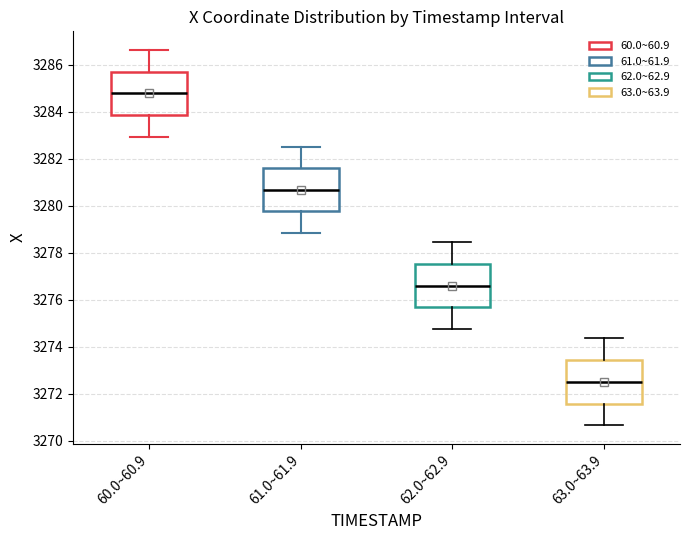

Where is the upper edge of the box for 62.0~62.9 on the y-axis? The values are not printed on the chart, so give them approximately, as read against the axis.

3277.6